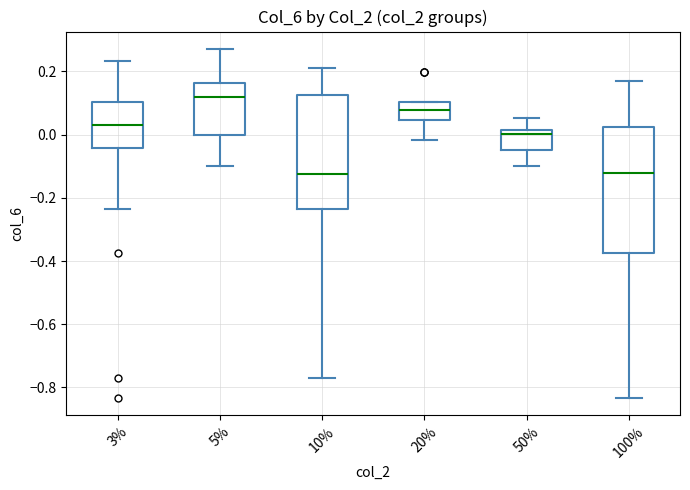

Reading left to right, read every box against the y-axis: the position of its median line, the range the box covers, and the ends of its whiskers. The values are not printed on the chart, so give them approximately, as read against the axis.

3%: median 0.04, box -0.04 to 0.10, whiskers -0.24 to 0.24
5%: median 0.12, box 0.00 to 0.16, whiskers -0.10 to 0.28
10%: median -0.12, box -0.24 to 0.12, whiskers -0.76 to 0.22
20%: median 0.08, box 0.04 to 0.10, whiskers -0.02 to 0.10
50%: median 0.00, box -0.04 to 0.02, whiskers -0.10 to 0.06
100%: median -0.12, box -0.38 to 0.02, whiskers -0.84 to 0.16